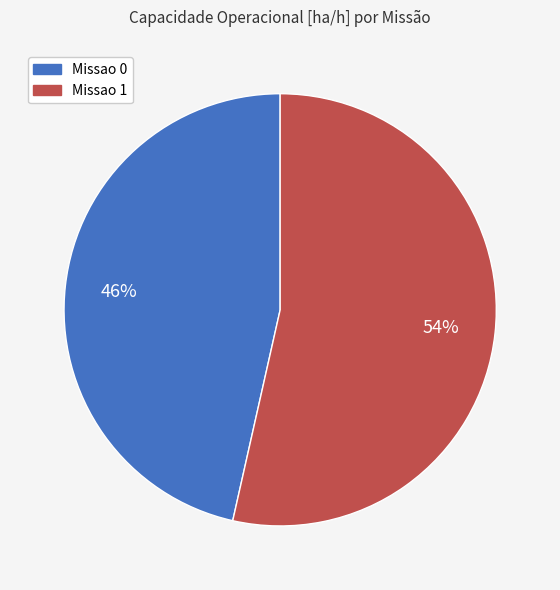

What percentage is the Missao 0 slice, to the nearest percent?

46%